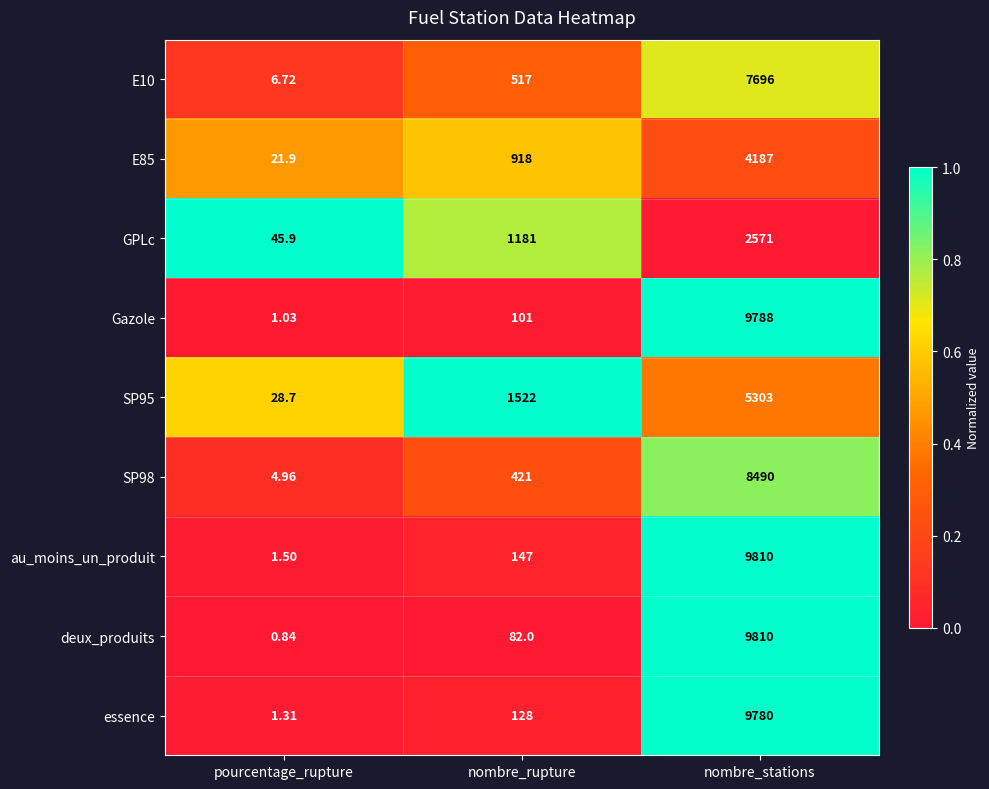

At which category is the sum across all series the highest?

nombre_stations